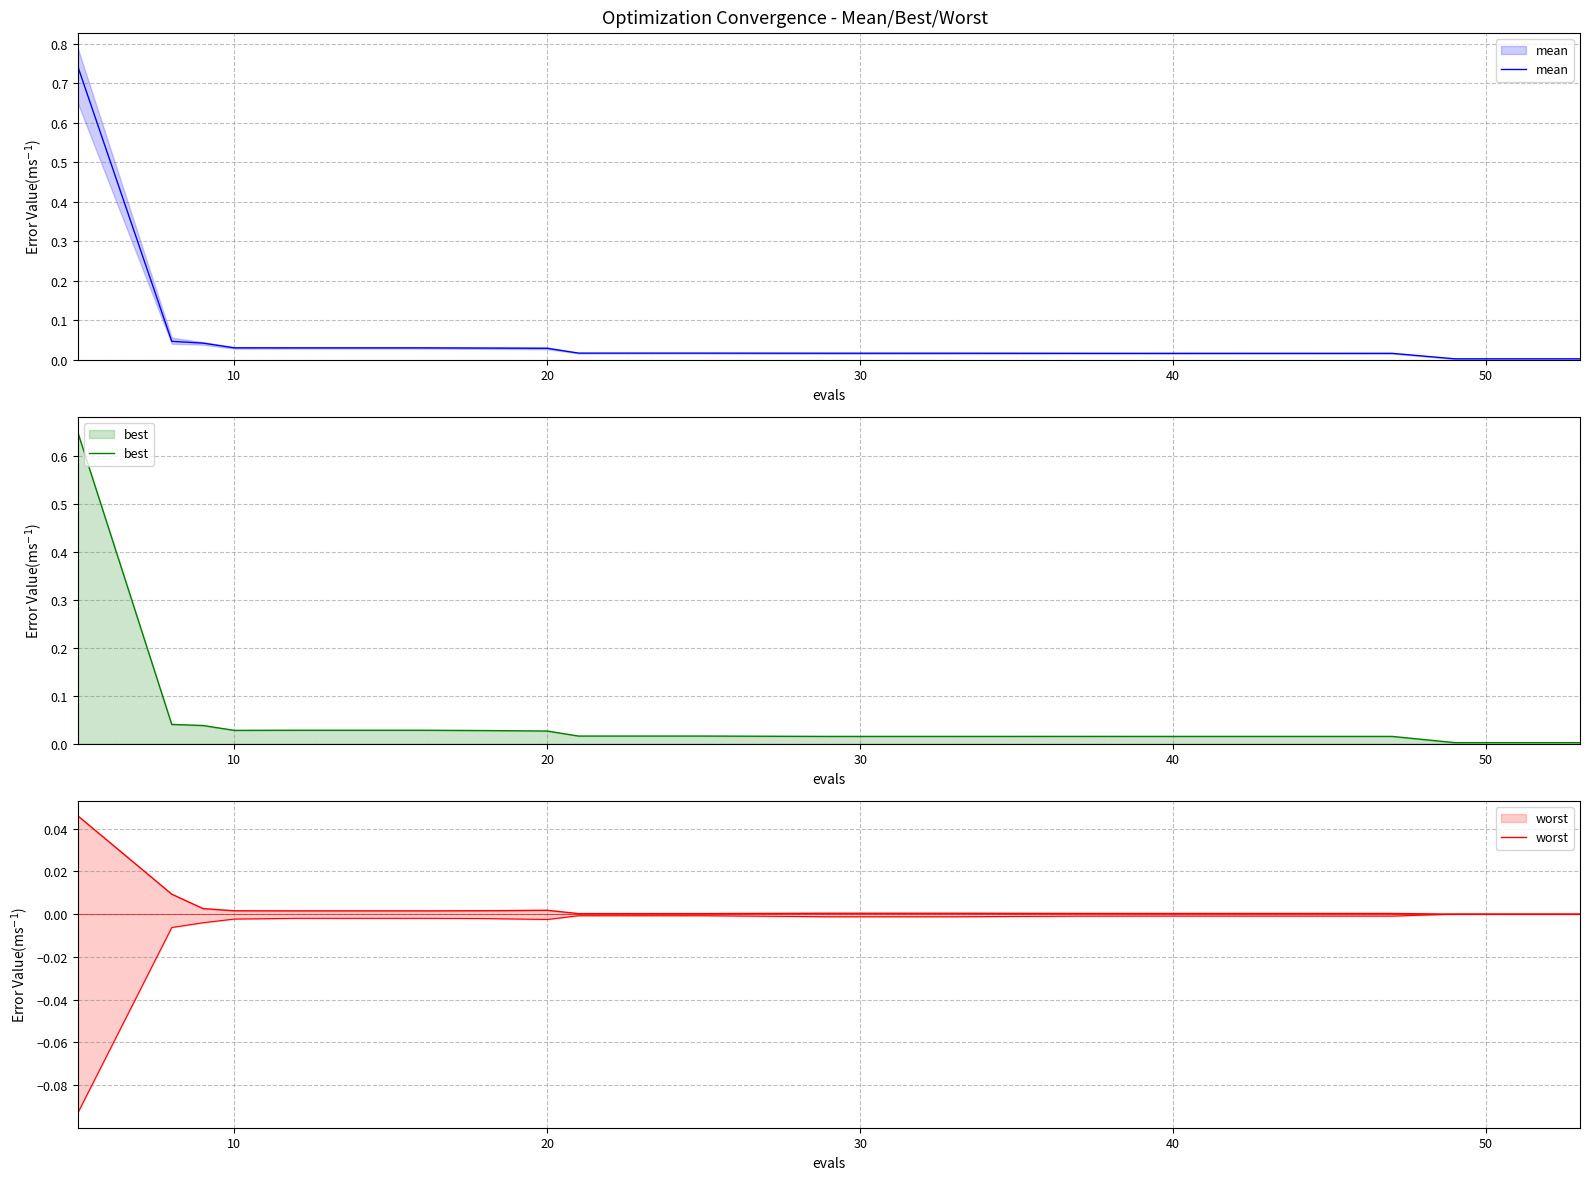

How many interior local peaks does the worst series have?

2